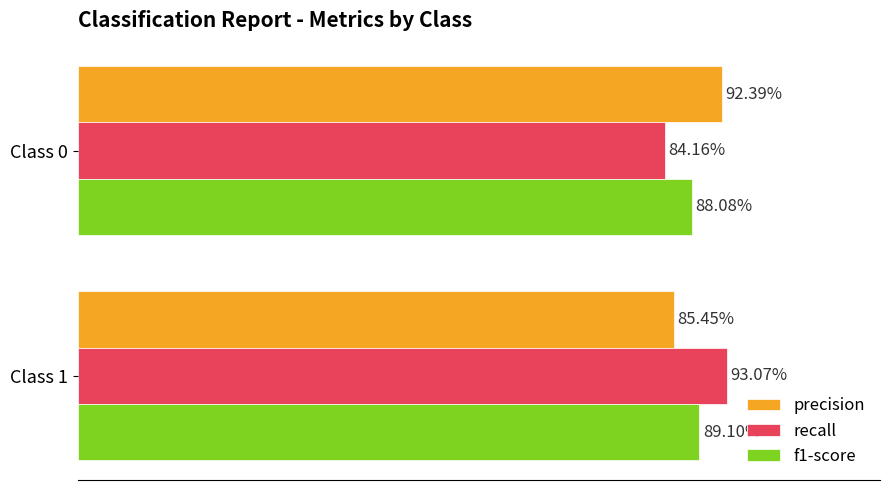

What is the value of the precision bar at the 1st from the left?

0.9